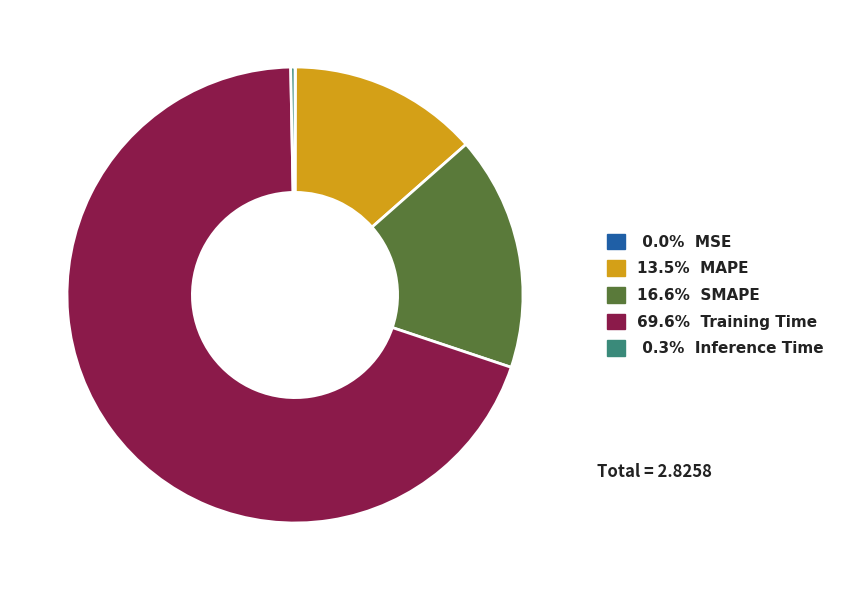

Does any single category account for the majority?

Yes